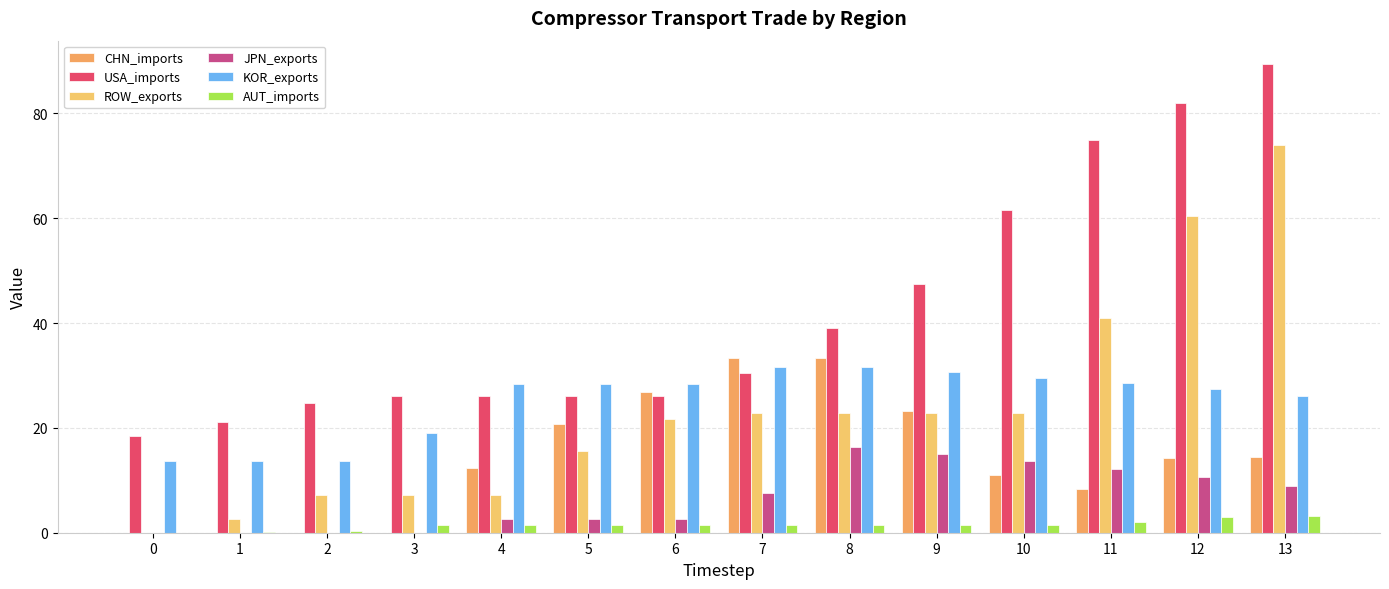

What is the total value across all series at 7?

127.3